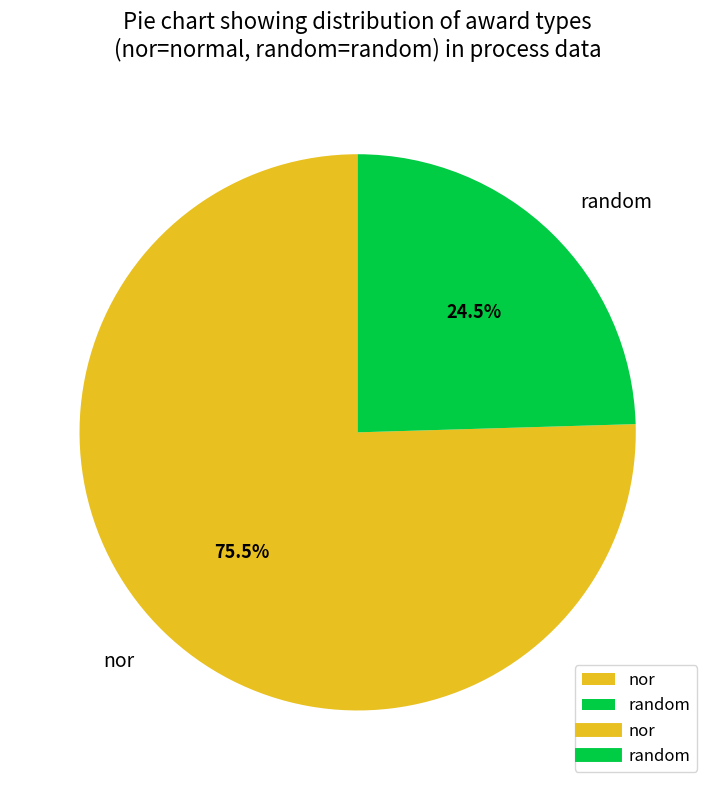

Rank the categories by value from lowest to highest.

random, nor